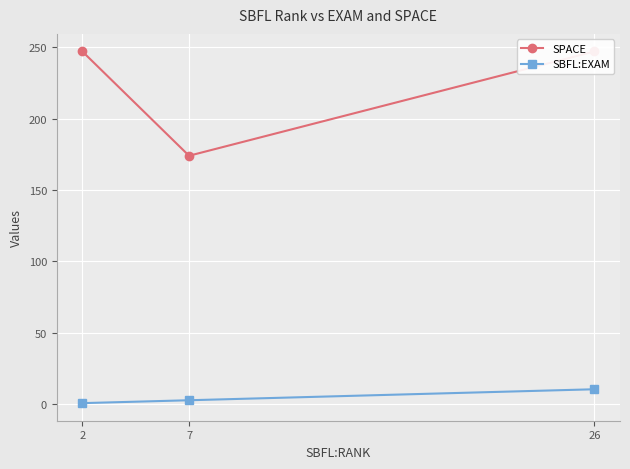

Which has a higher value, 2 or 26?

2